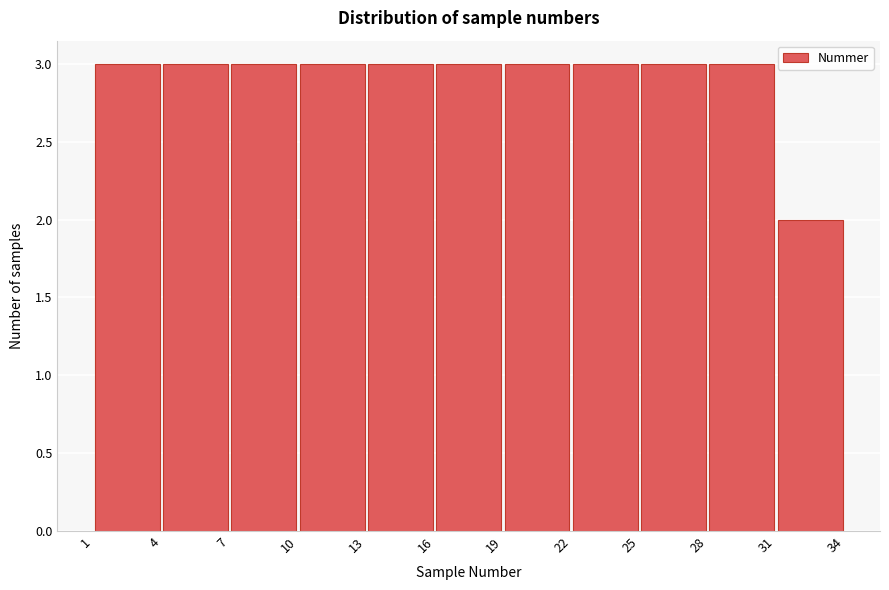

Reading left to right, list every bar in this chart as the range it spans on the x-axis followed by its height. The values are not printed on the chart, so give them approximately, as read against the axis.

1 to 4: 3
4 to 7: 3
7 to 10: 3
10 to 13: 3
13 to 16: 3
16 to 19: 3
19 to 22: 3
22 to 25: 3
25 to 28: 3
28 to 31: 3
31 to 34: 2